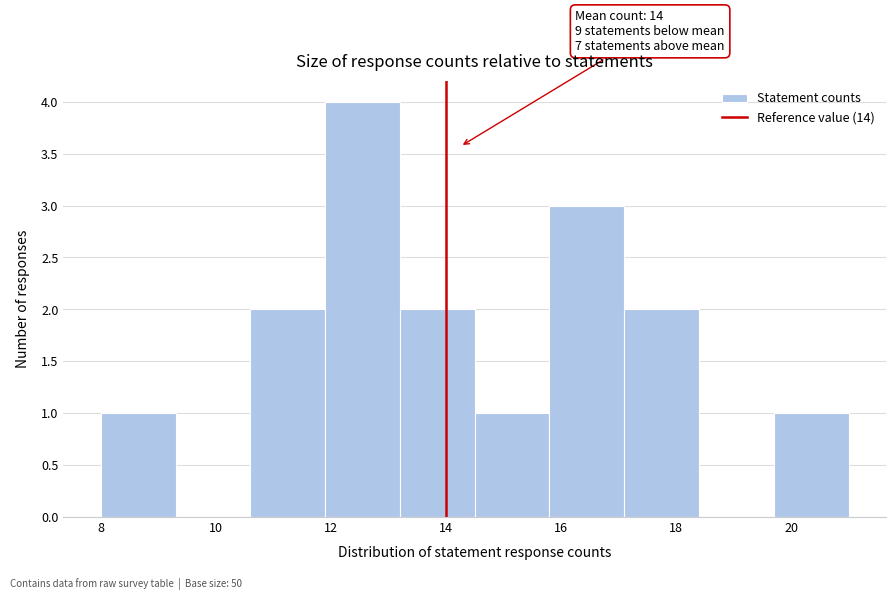

Which range on the x-axis has the tallest bar?

11.9 to 13.2